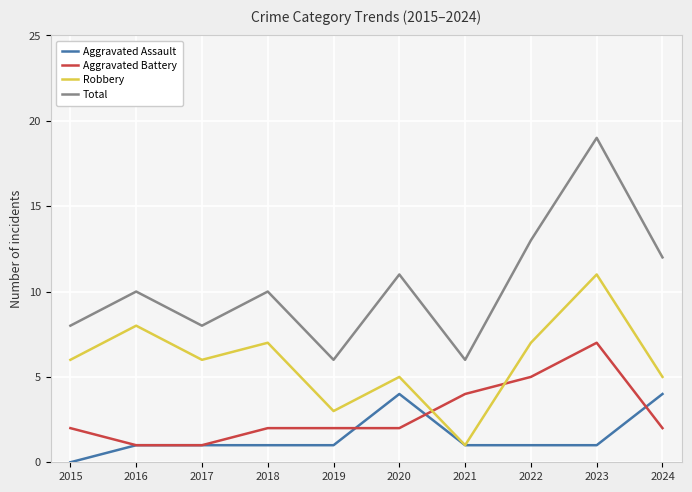

Between 2019 and 2020, which series saw the biggest shift?

Total